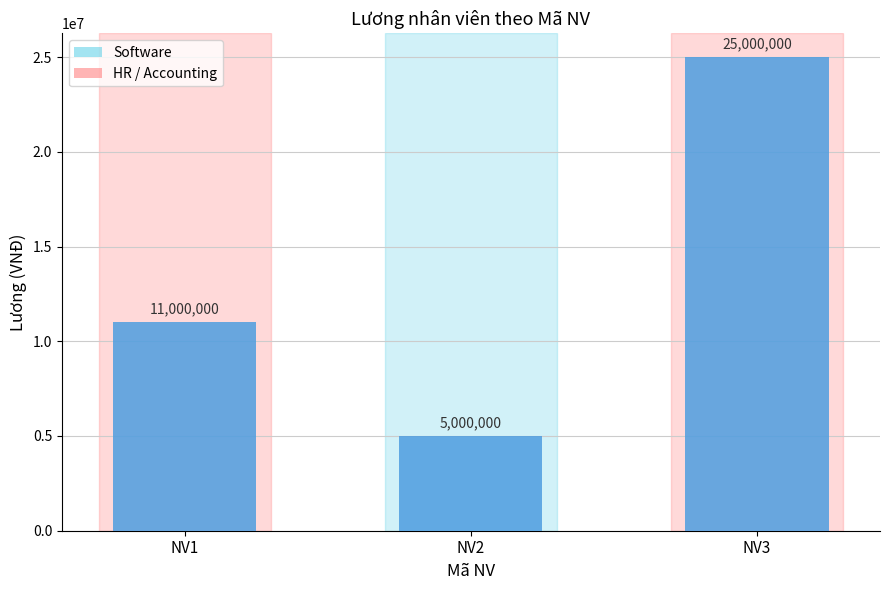

What is the average value?

13666667